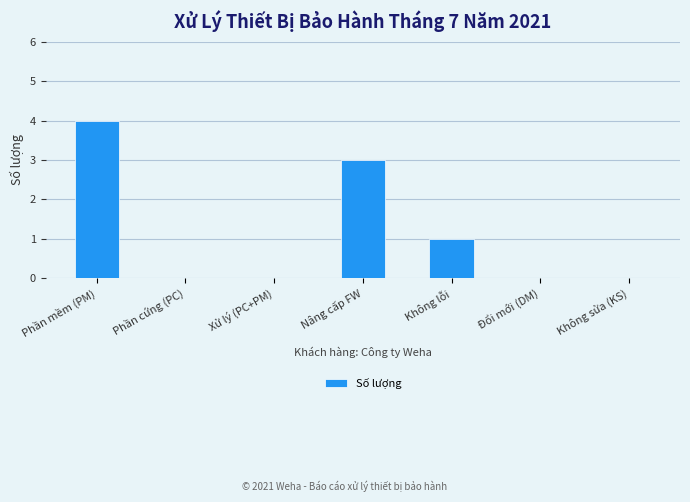

True or false: the data shows 4 at Phần mềm (PM).

True